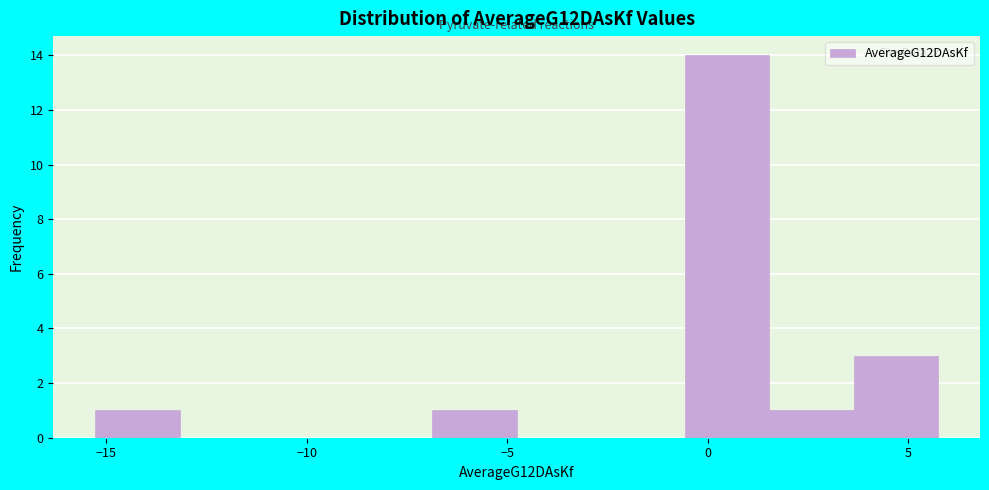

Which range on the x-axis has the tallest bar?

-0.5 to 1.5